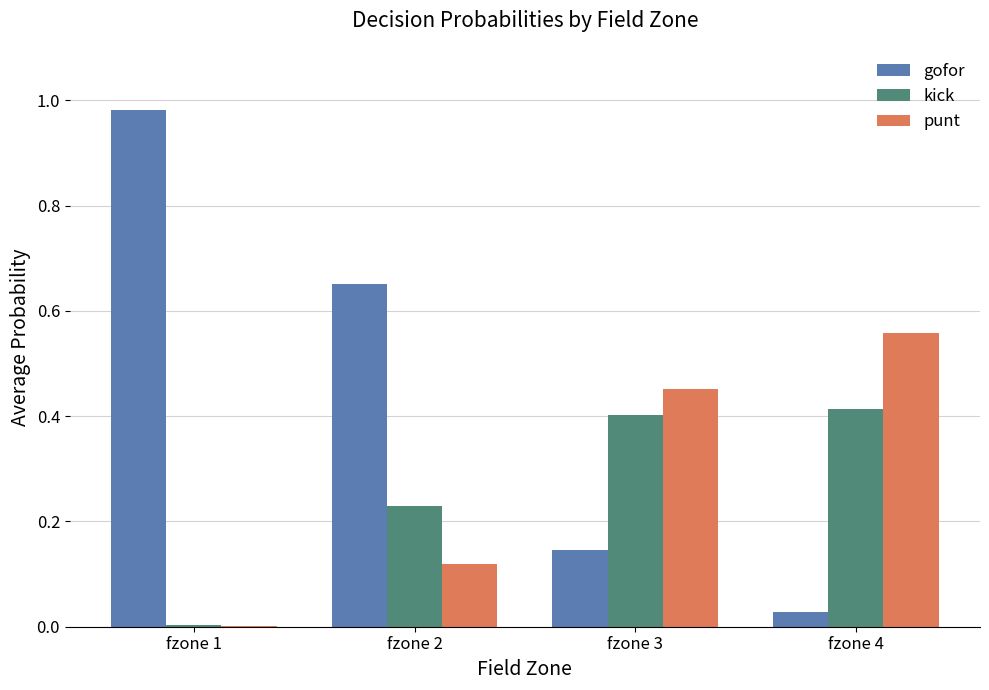

Which series has the widest spread of values?

gofor